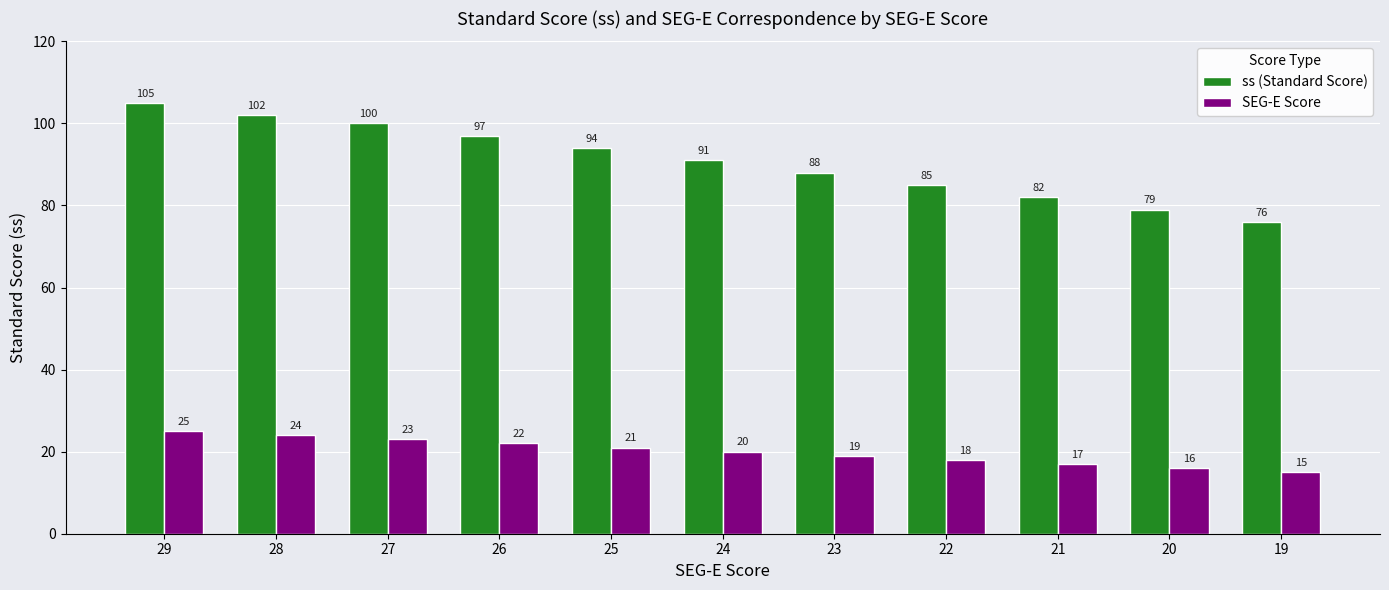

Does the chart contain stacked bars?

No